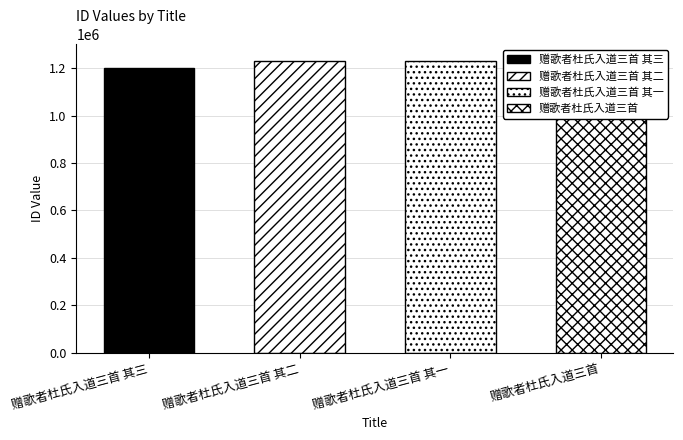

Reading left to right, transcribe all the data shown in this chart.

赠歌者杜氏入道三首 其三=1200274	赠歌者杜氏入道三首 其二=1231157	赠歌者杜氏入道三首 其一=1231156	赠歌者杜氏入道三首=1237617